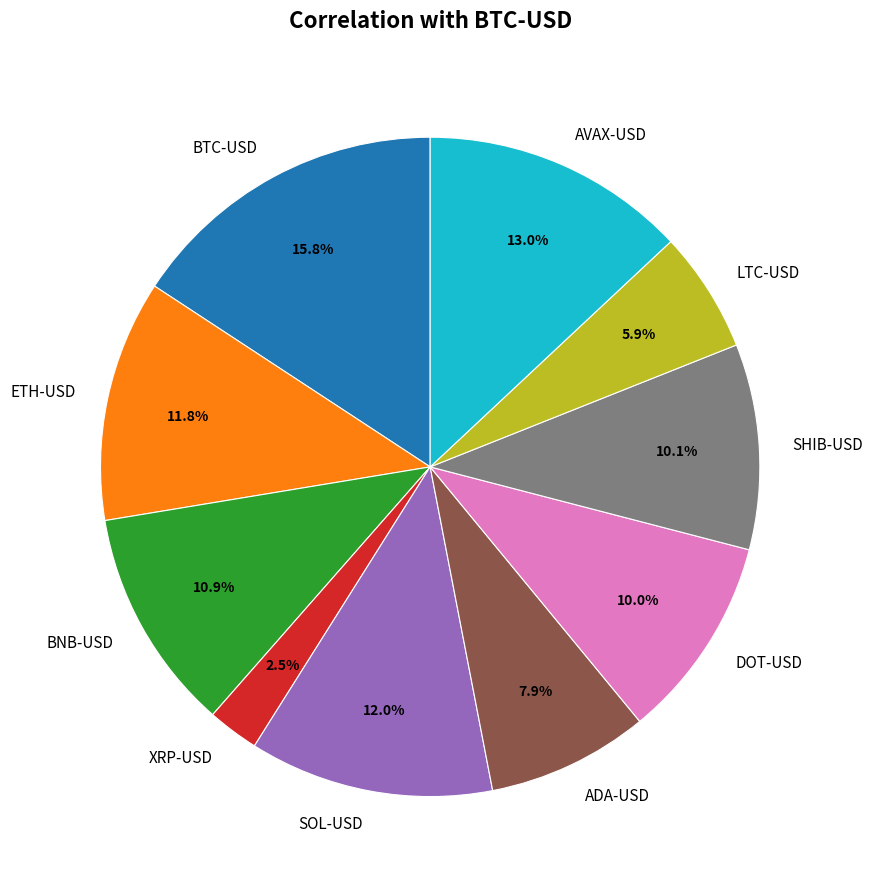

Is it true that AVAX-USD is 1% of the pie?

False